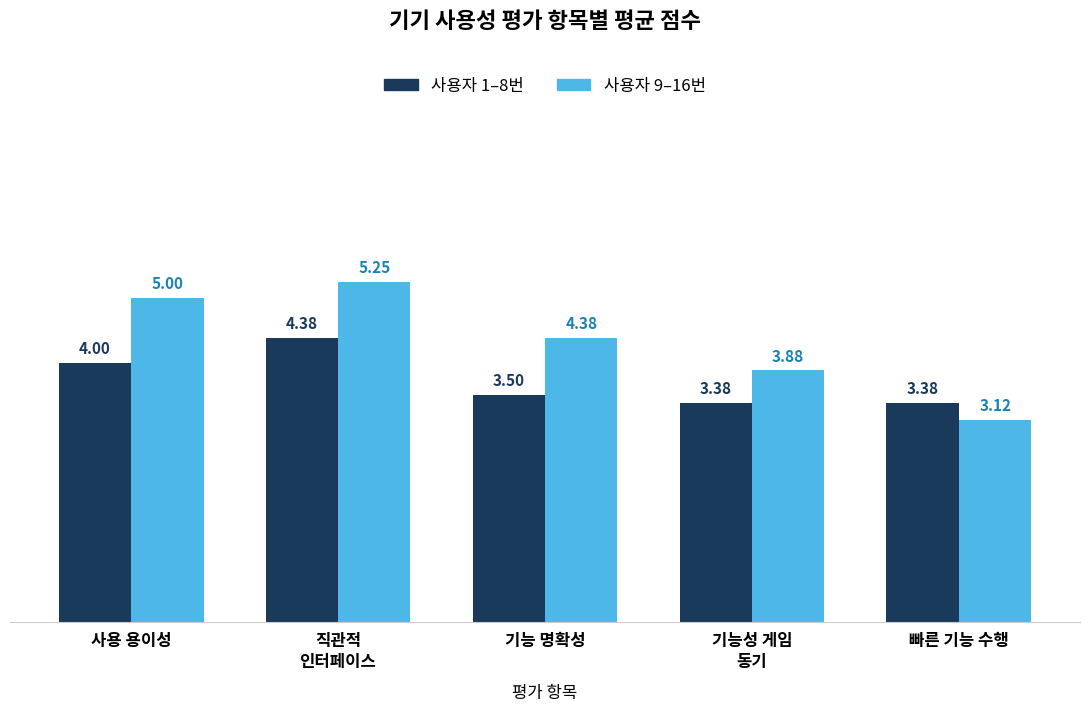

At which category does the chart reach its minimum across all series?

빠른 기능 수행